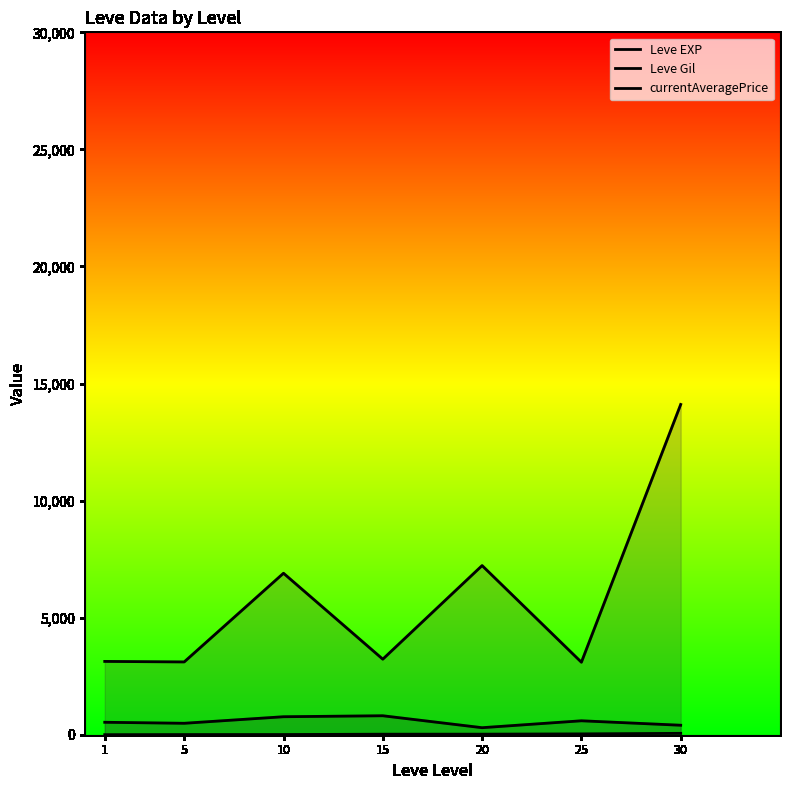

Which series has the largest range (max minus min)?

currentAveragePrice